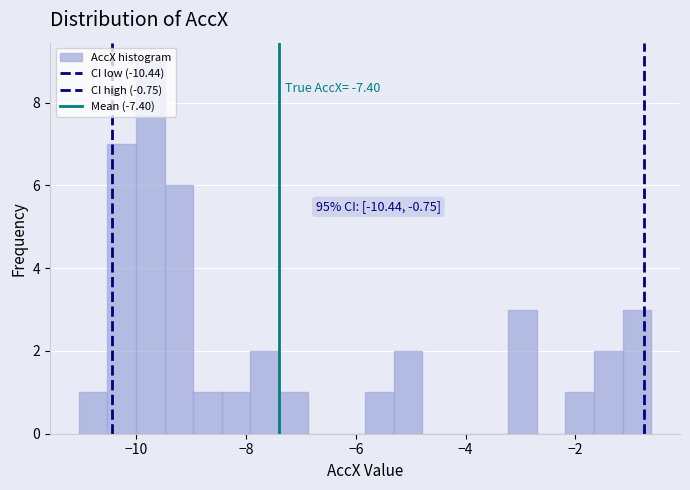

Read against the x-axis, roughly where is the centre of the tallest bar?

-9.8